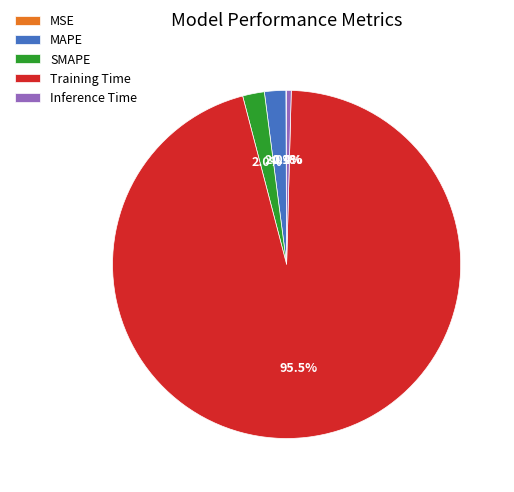

What percentage do SMAPE and Inference Time together represent?

2.4%